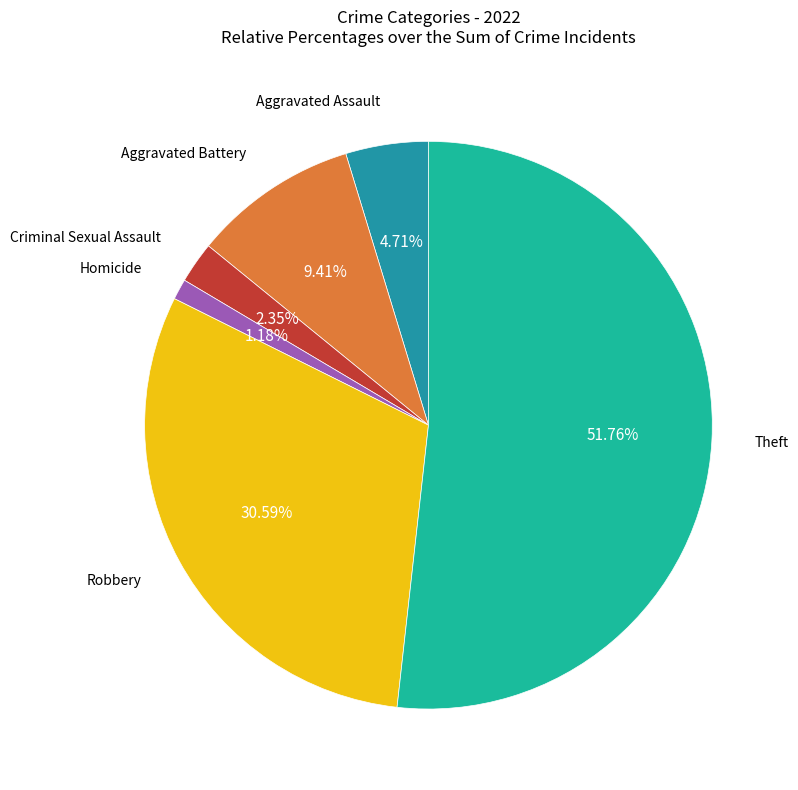

Is there a majority slice in this chart?

Yes